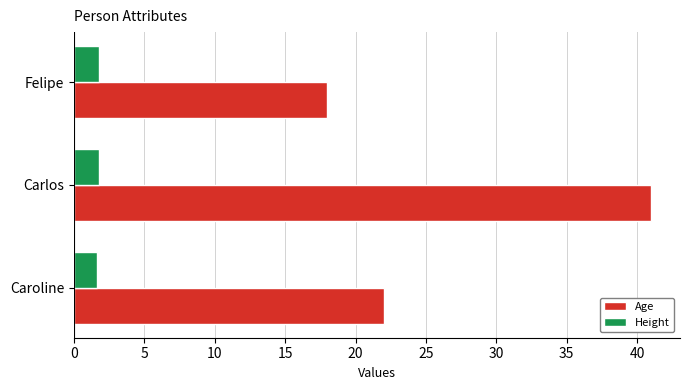

Where is Age nearest to the value 29?

Caroline